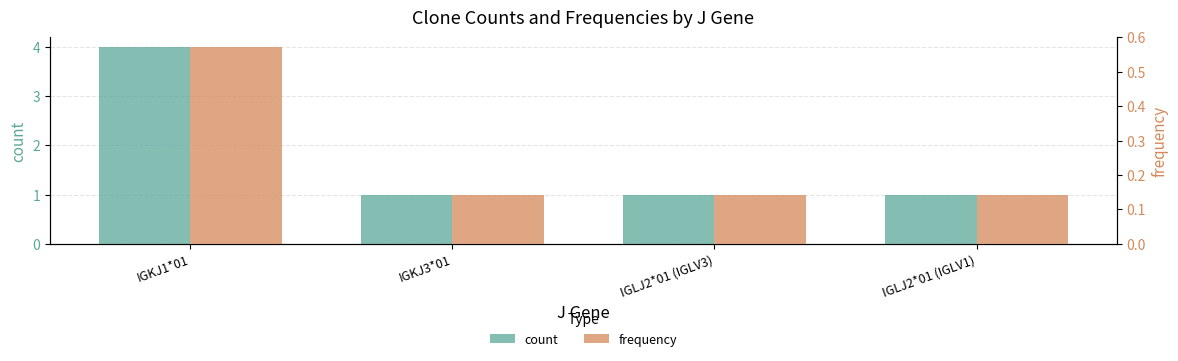

Is it true that count equals 1.0 at IGLJ2*01 (IGLV1)?

True